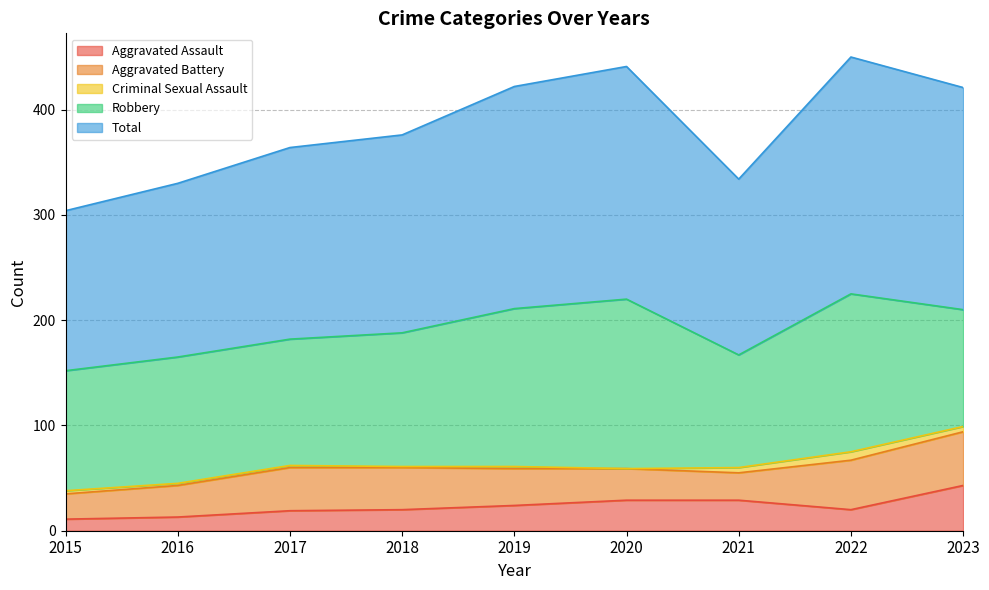

Which series has the largest total across all categories?

Total